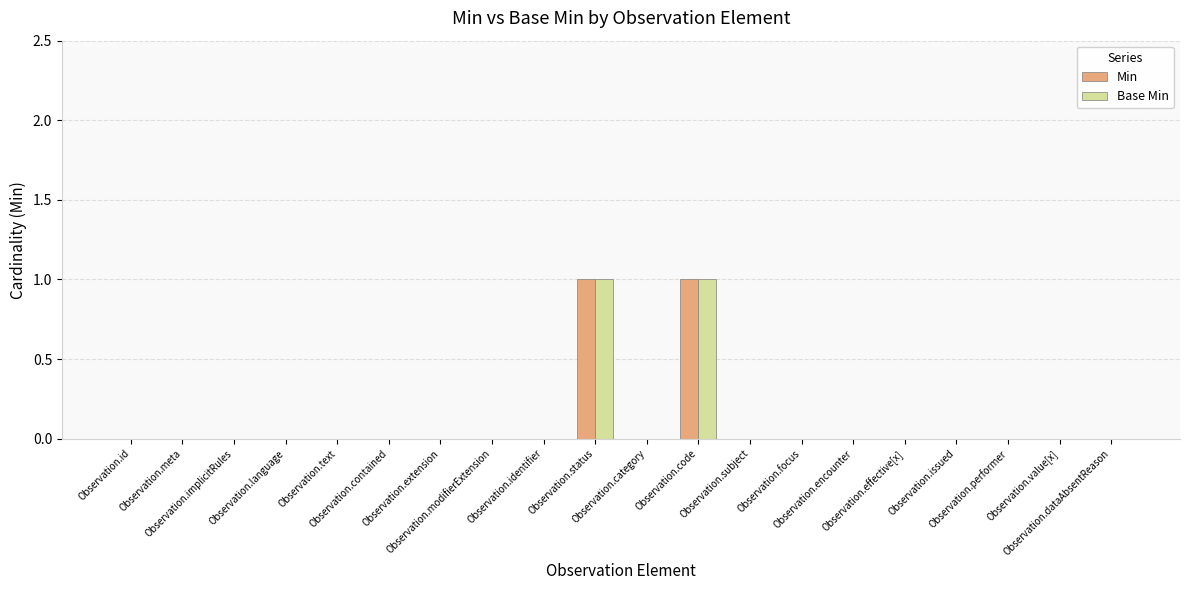

What is the label of the 9th bar from the right?

Observation.code